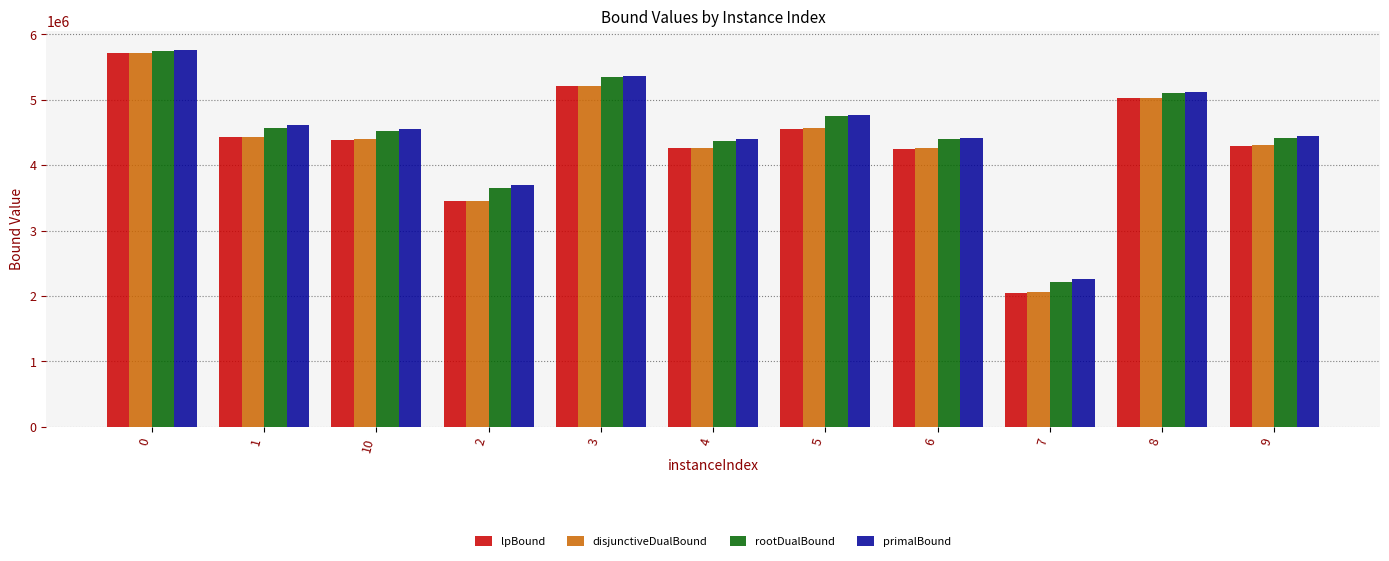

What is the sum of all primalBound values?

49411961.5